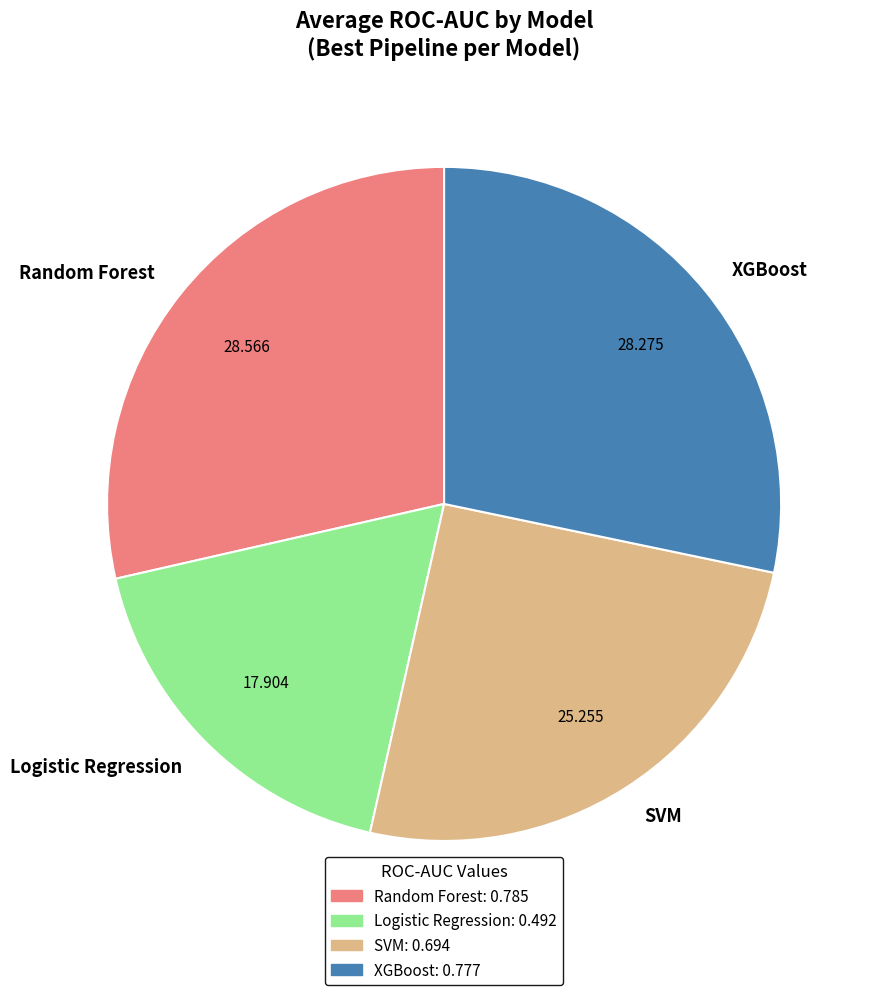

Do Logistic Regression and SVM together represent more than half of the pie?

No